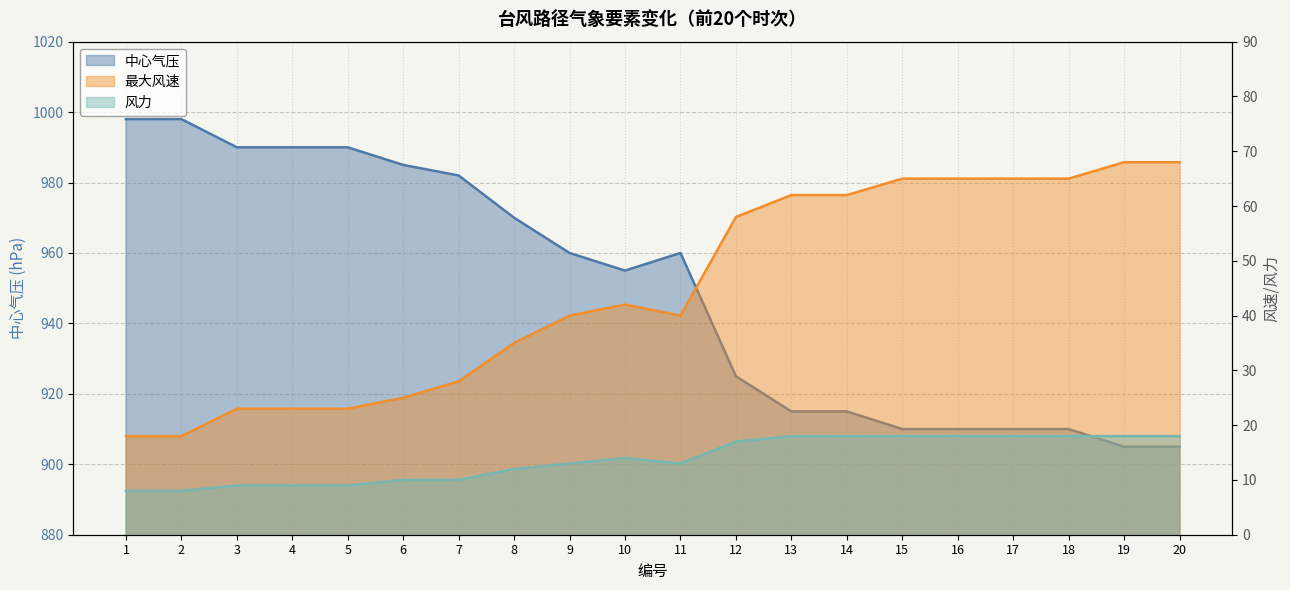

How many 风力 values are between 10 and 18?

15